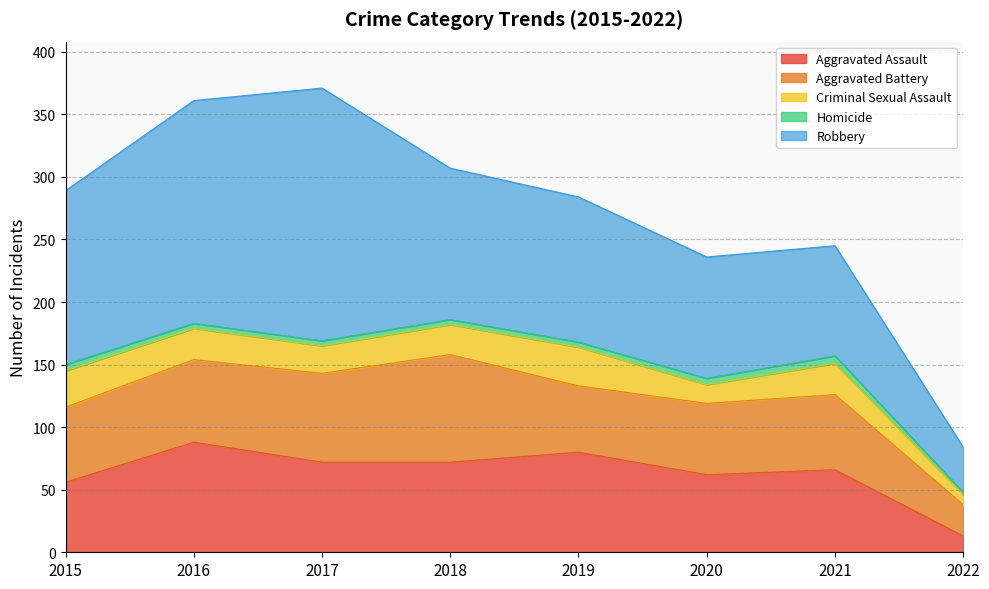

The value of Robbery at 2022 is 9. True or false?

False